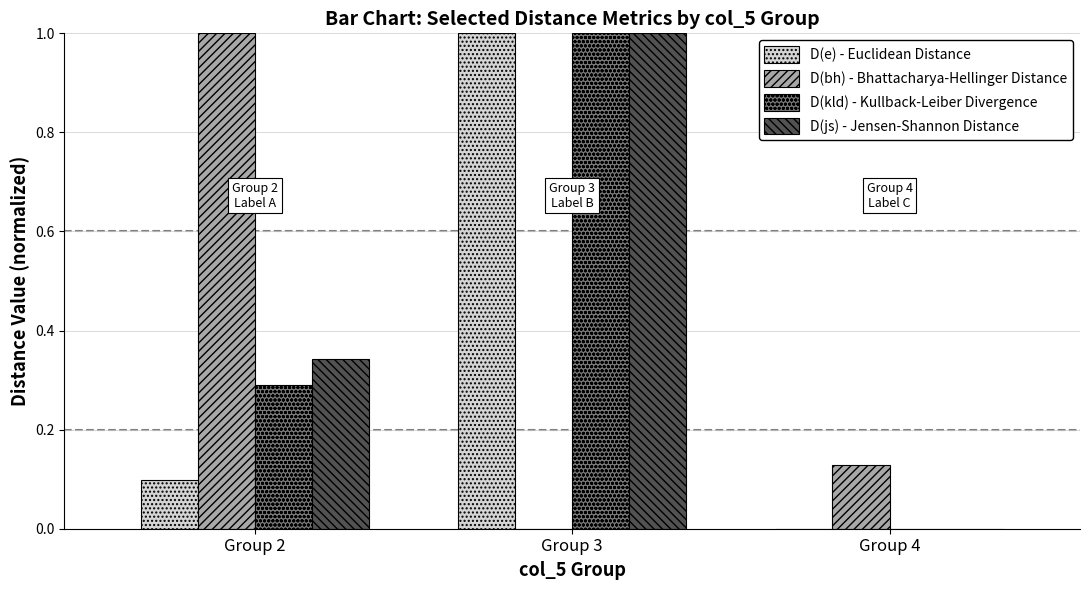

Count the D(bh) - Bhattacharya-Hellinger Distance values in the range 0 to 1.

3